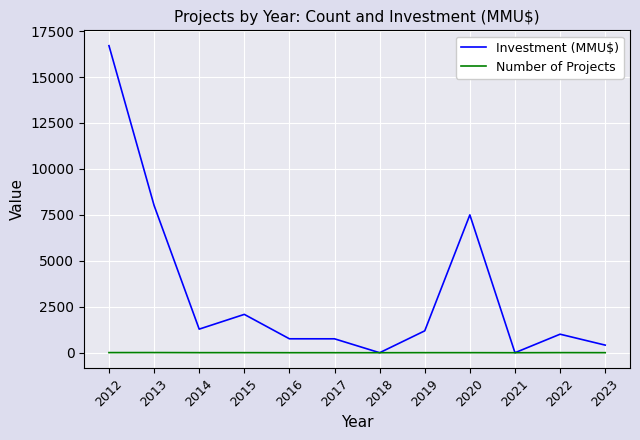

Where is Investment (MMU$) nearest to the value 8352?

2013